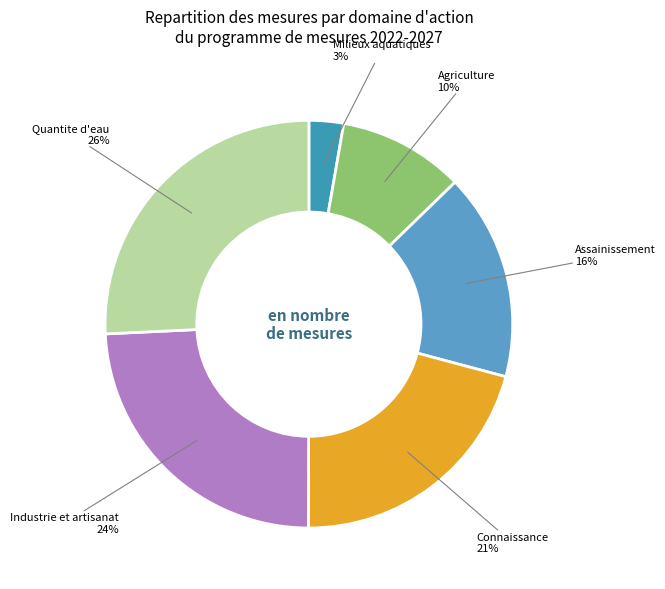

To the nearest percent, what portion does Industrie et artisanat represent?

24%